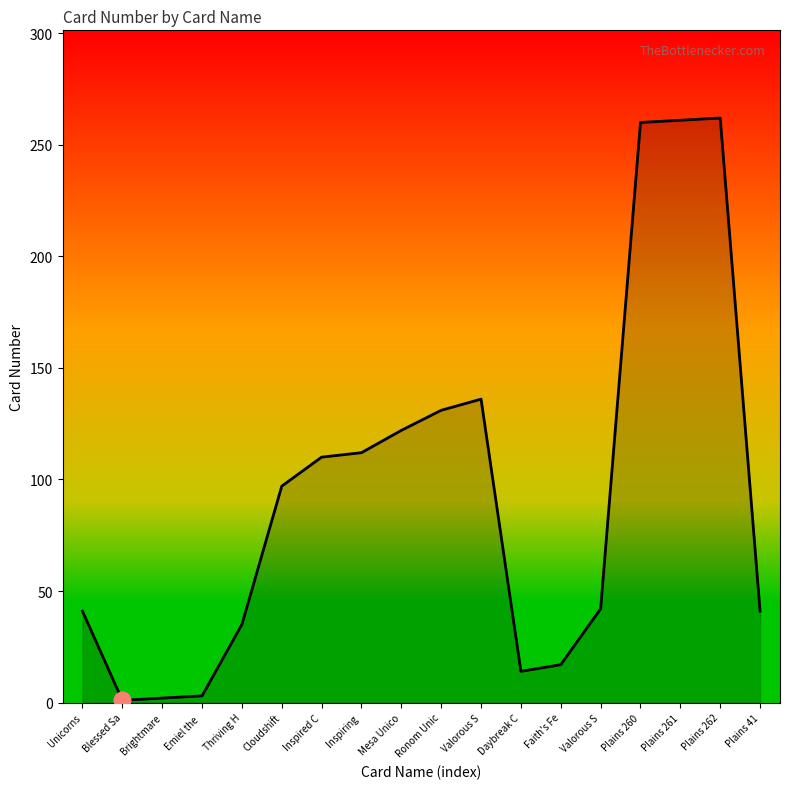

What is the label of the 4th point from the left?

Emiel the 